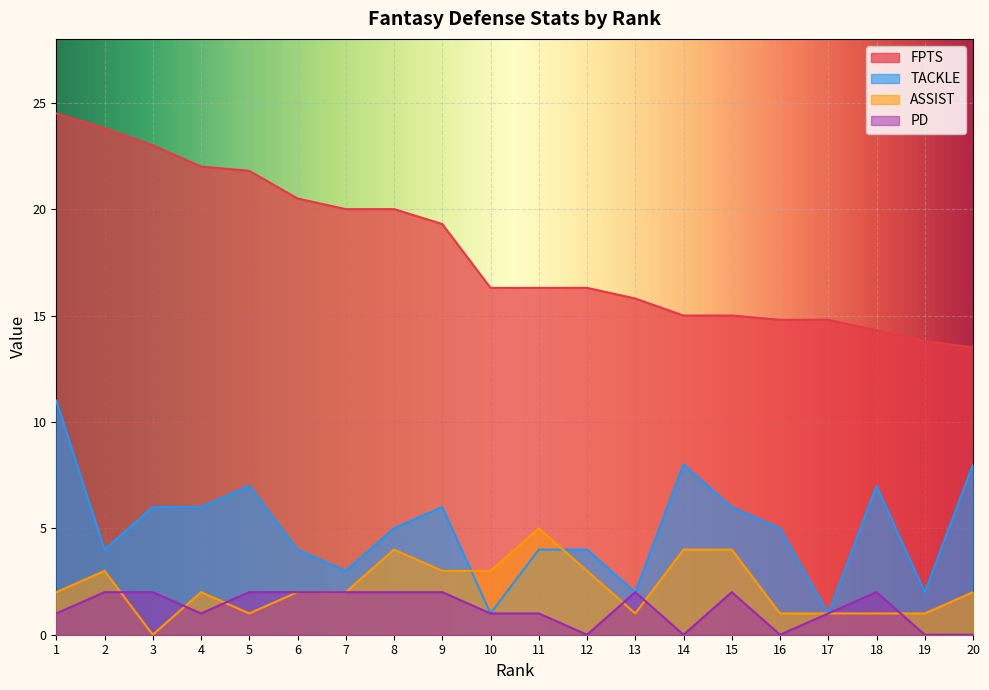

What is the average value of the PD series?

1.2